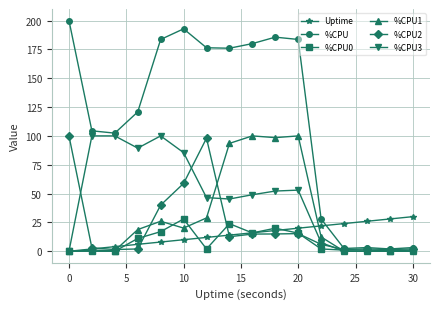

Which series has the largest total across all categories?

%CPU